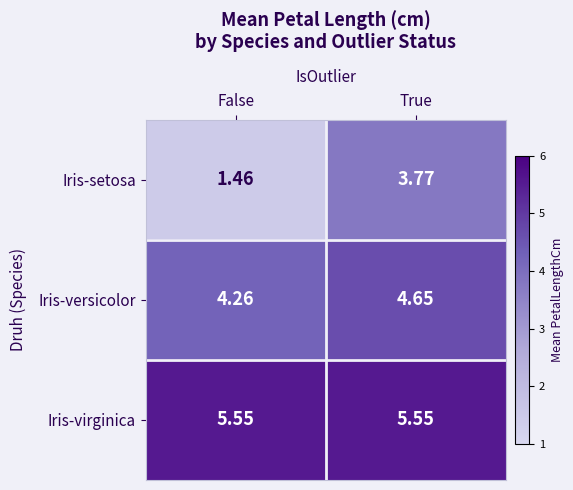

At which label does Iris-versicolor reach its minimum?

False